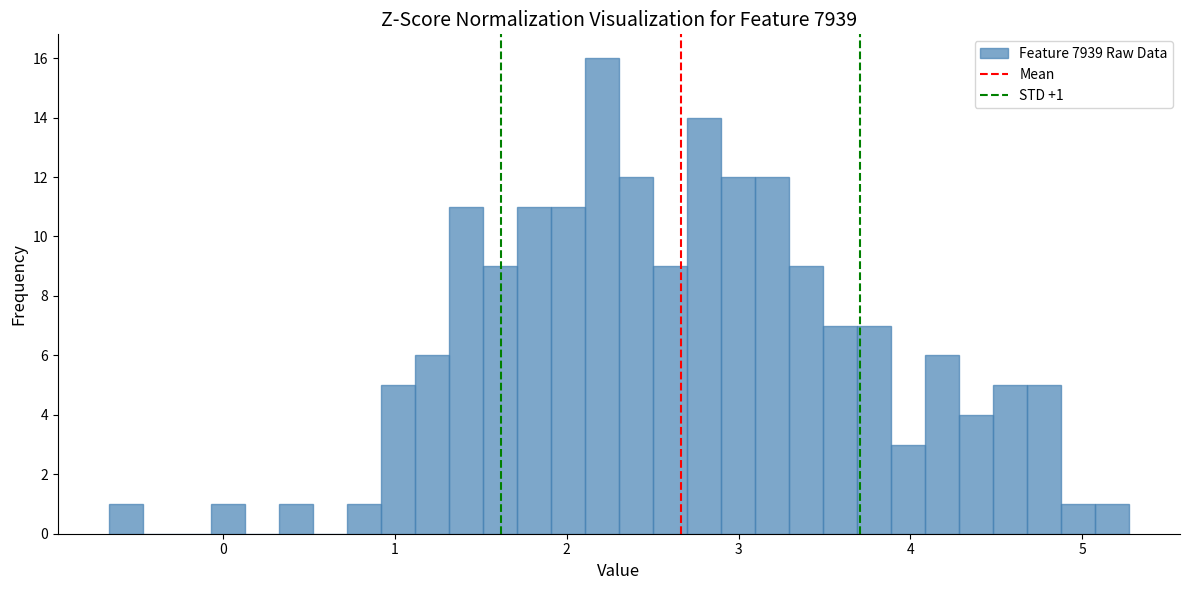

Around what value on the x-axis is the tallest bar? Give the approximate position of its centre, as read against the axis.

2.2